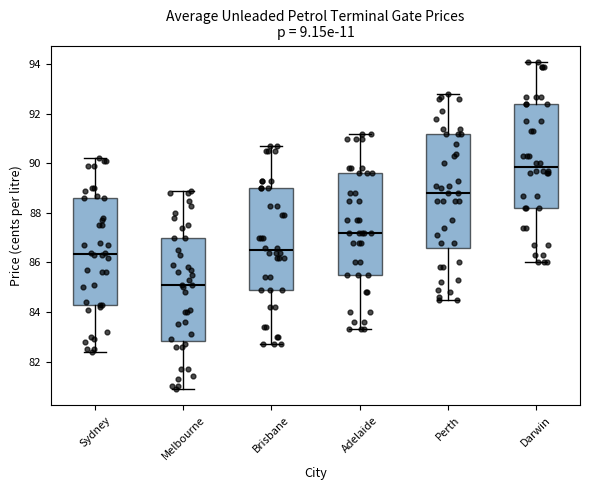

Comparing the boxes themselves (not the whiskers), which one is the tallest?

Perth